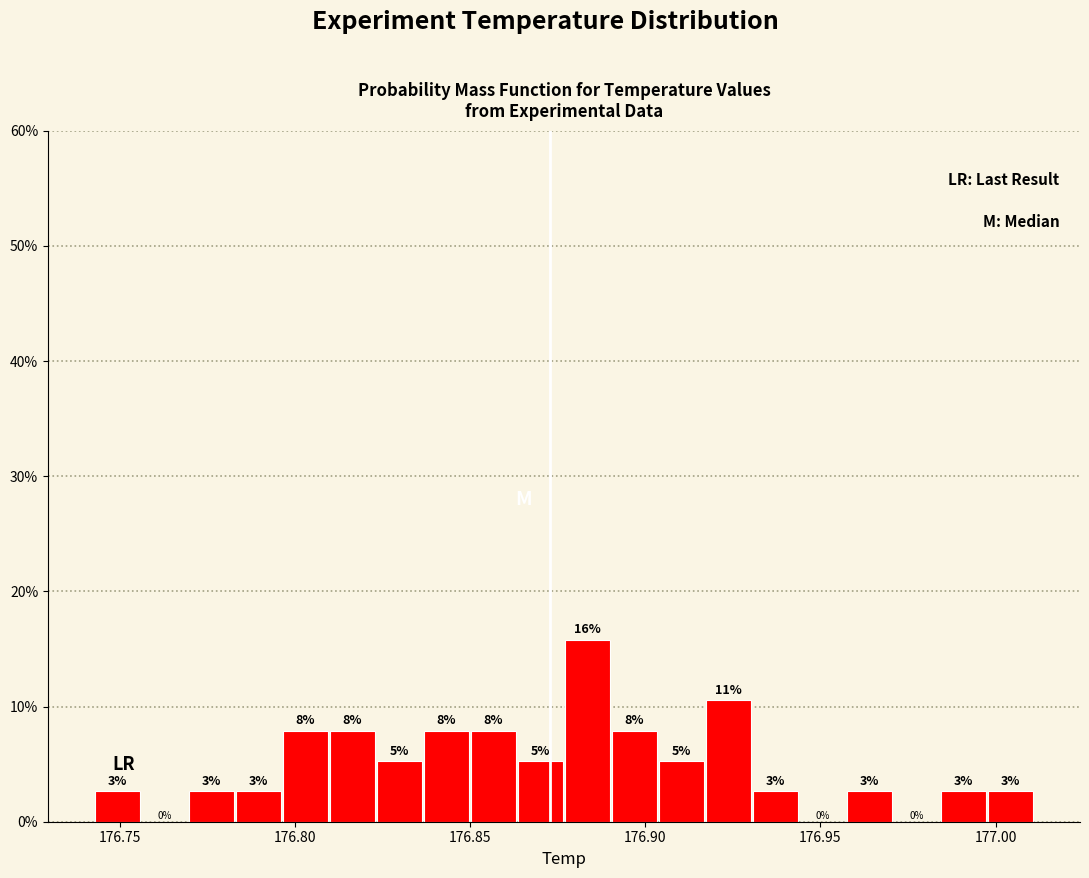

Read against the x-axis, roughly where is the centre of the tallest bar?

176.885